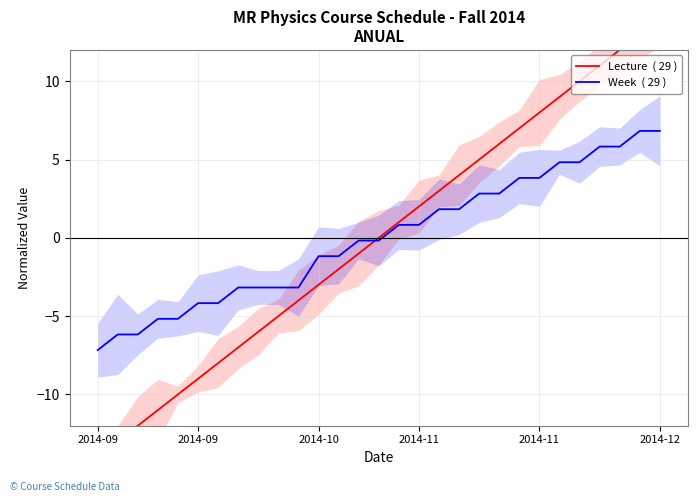

Is it true that Lecture  ( 29 ) equals -5.0 at 9?

True